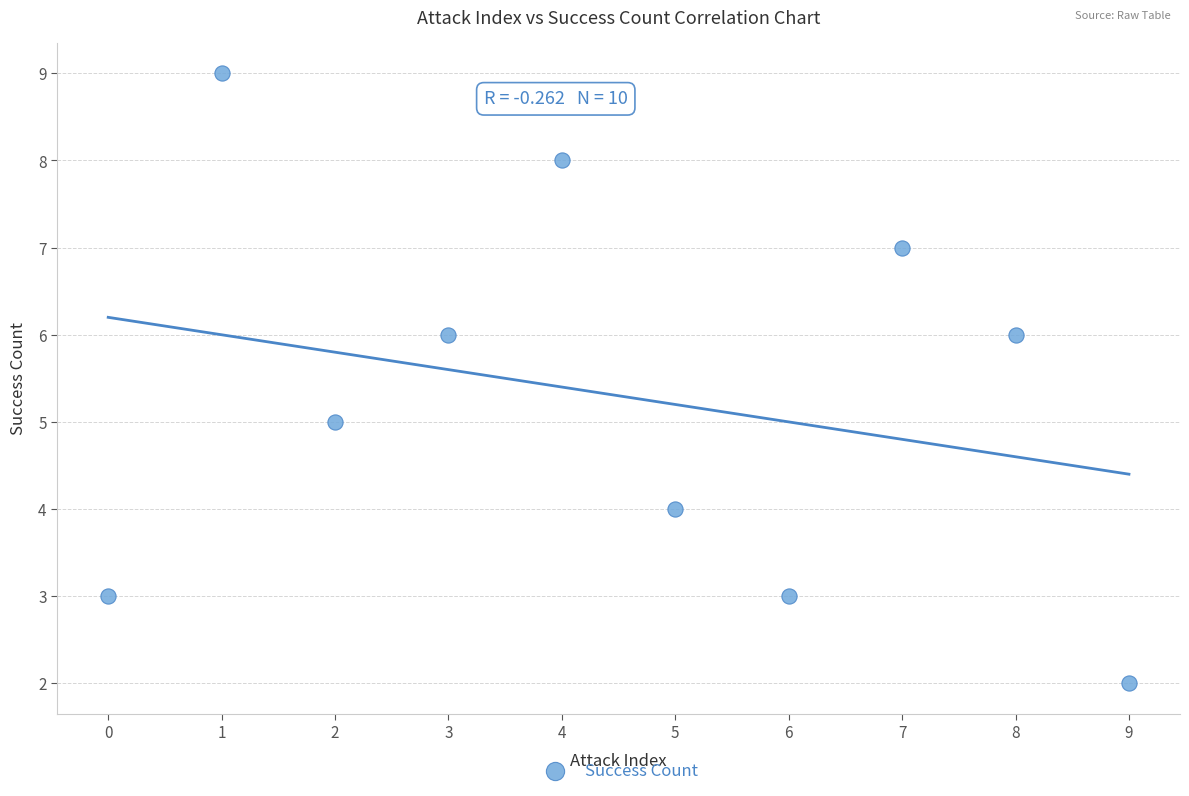

What is the average Y value?

5